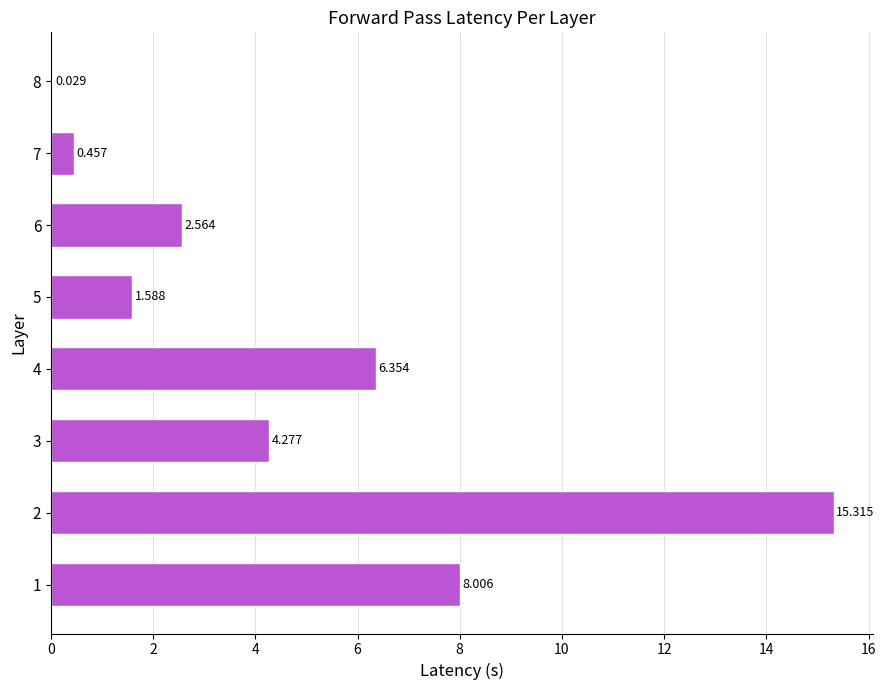

At which category does the chart reach its peak across all series?

2